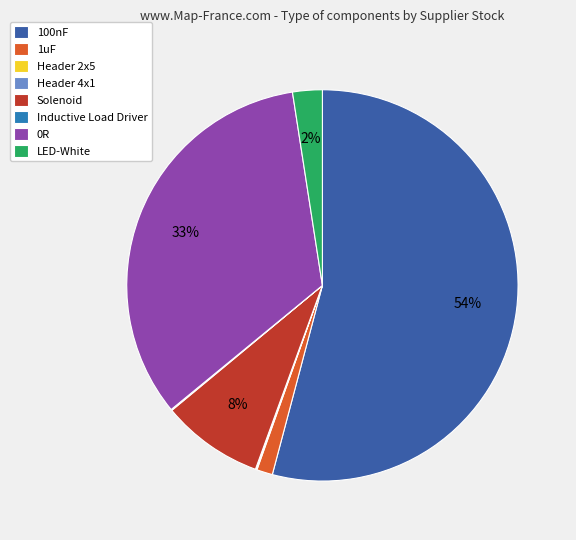

To the nearest percent, what is the combined percentage of 100nF and LED-White?

57%